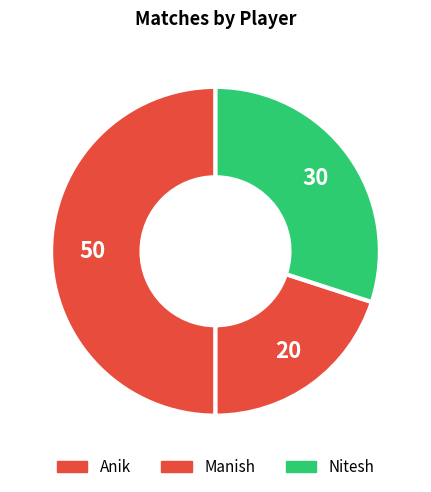

How many segments does this pie chart have?

3